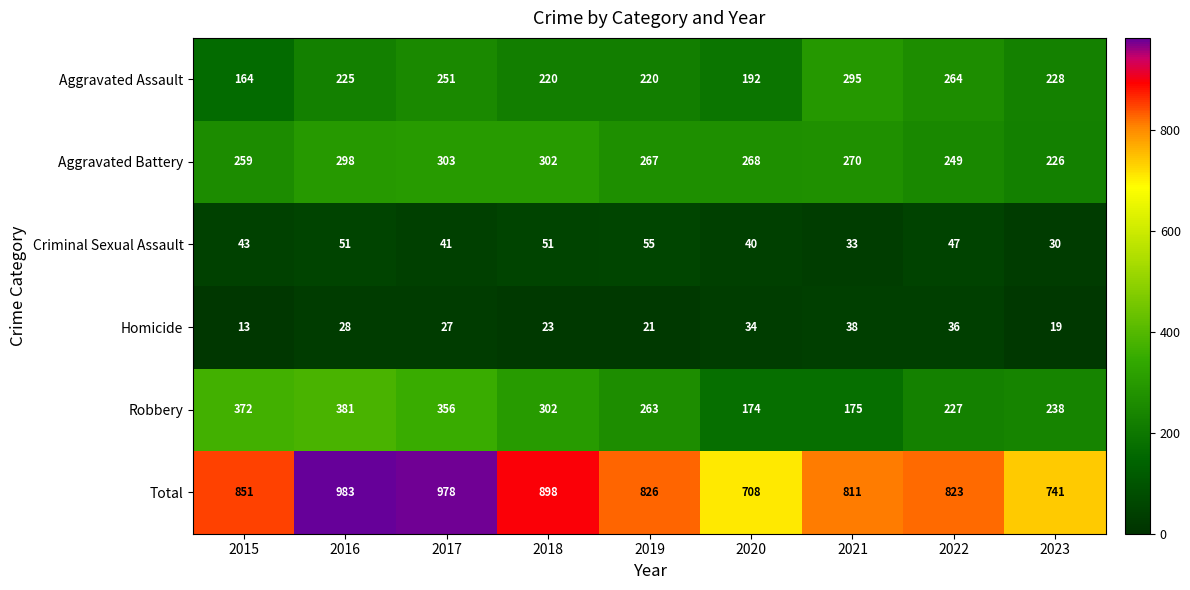

Is it true that Aggravated Battery equals 442 at 2018?

False